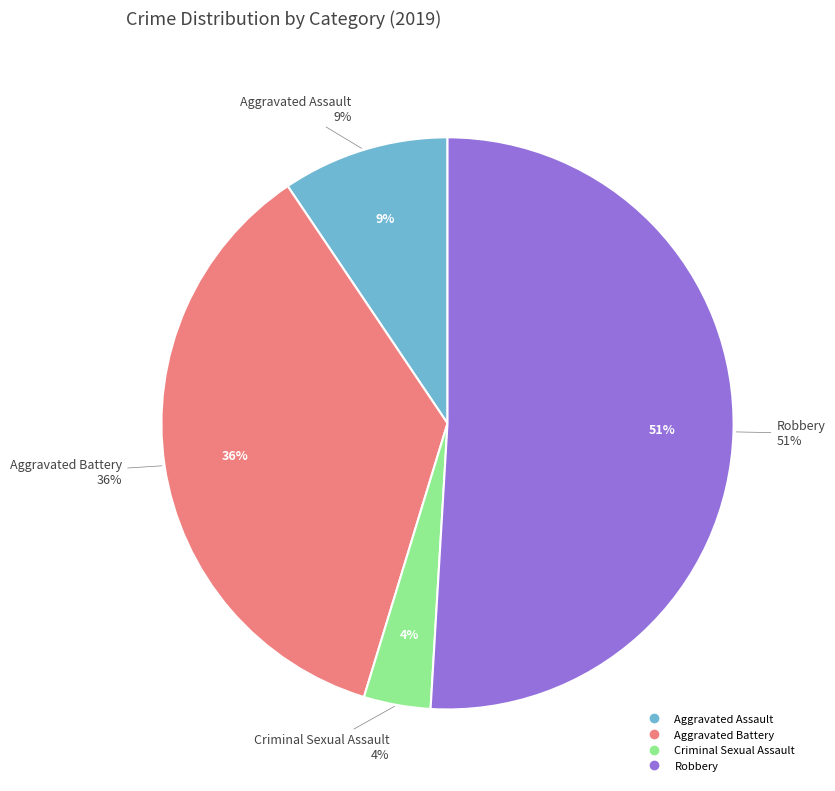

To the nearest percent, what is the combined percentage of Aggravated Battery and Robbery?

87%